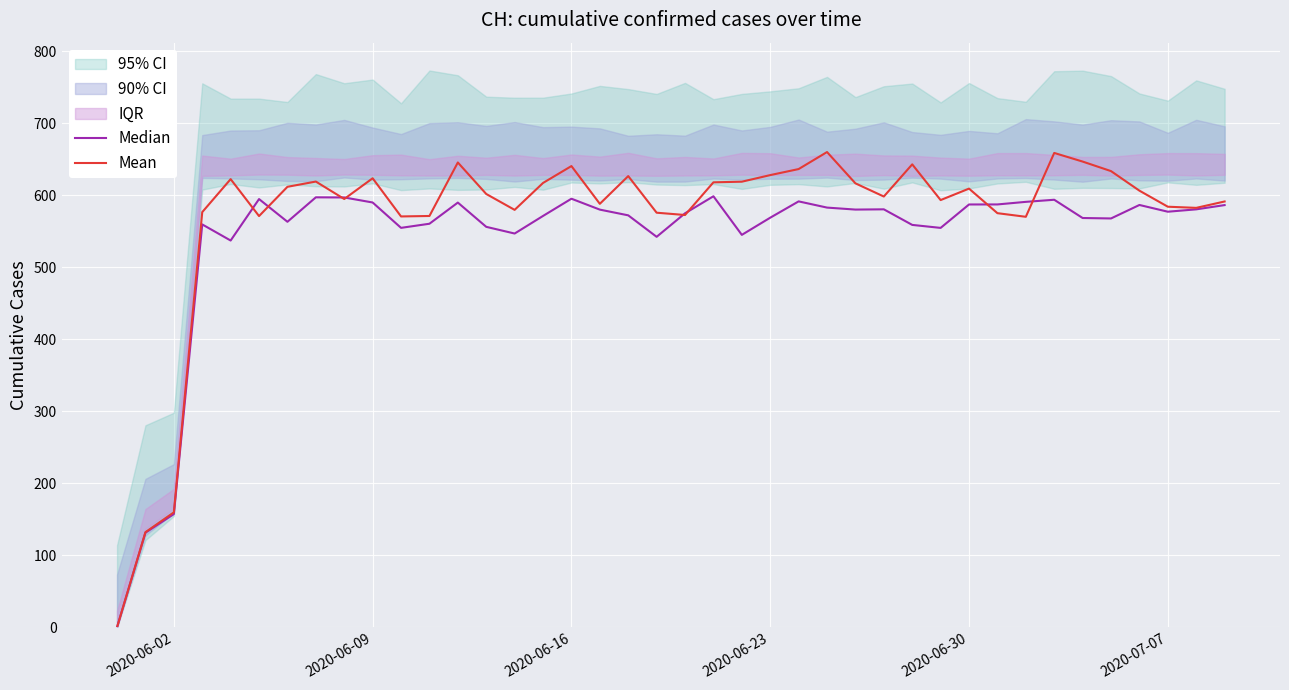

Which series ends up on top after the final intersection of Median and Mean?

Mean